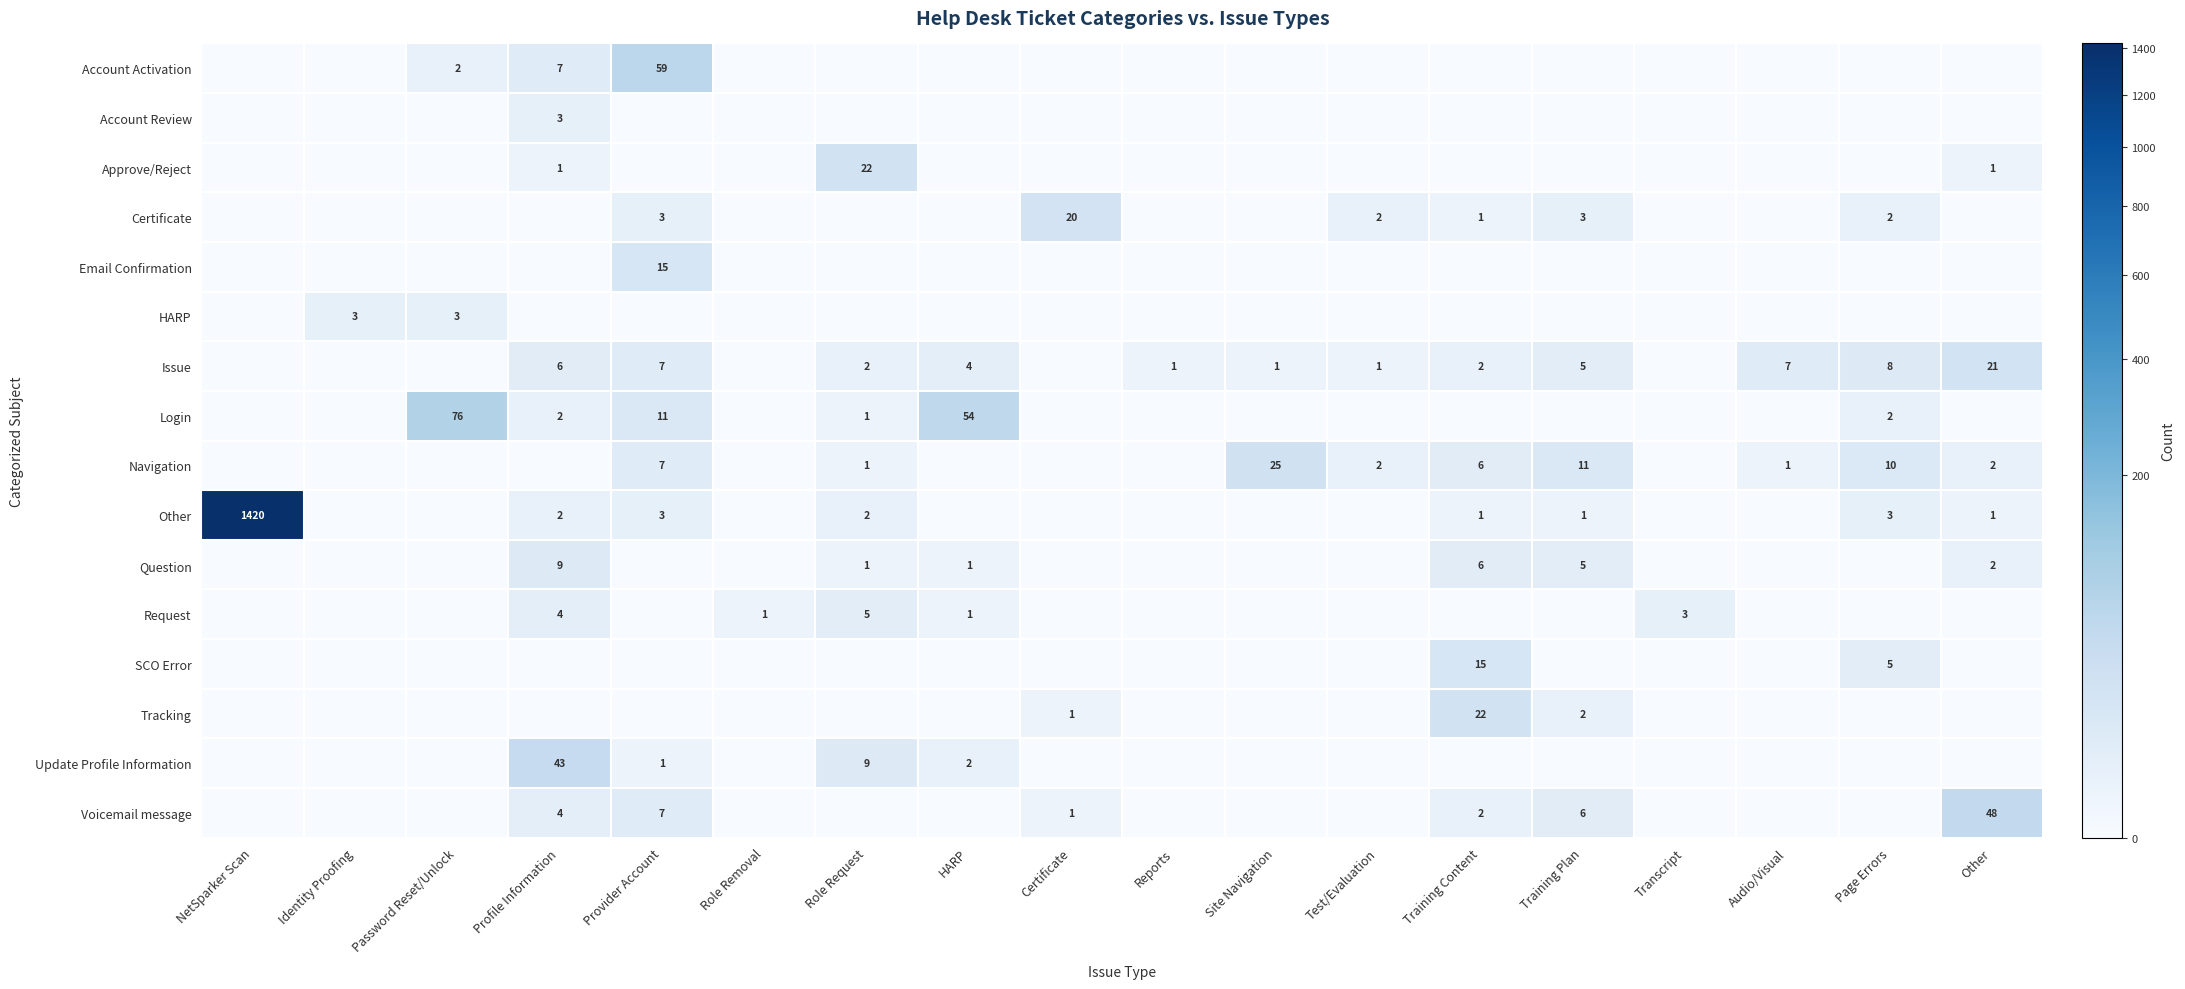

True or false: Certificate has a value of 2 at Test/Evaluation.

True